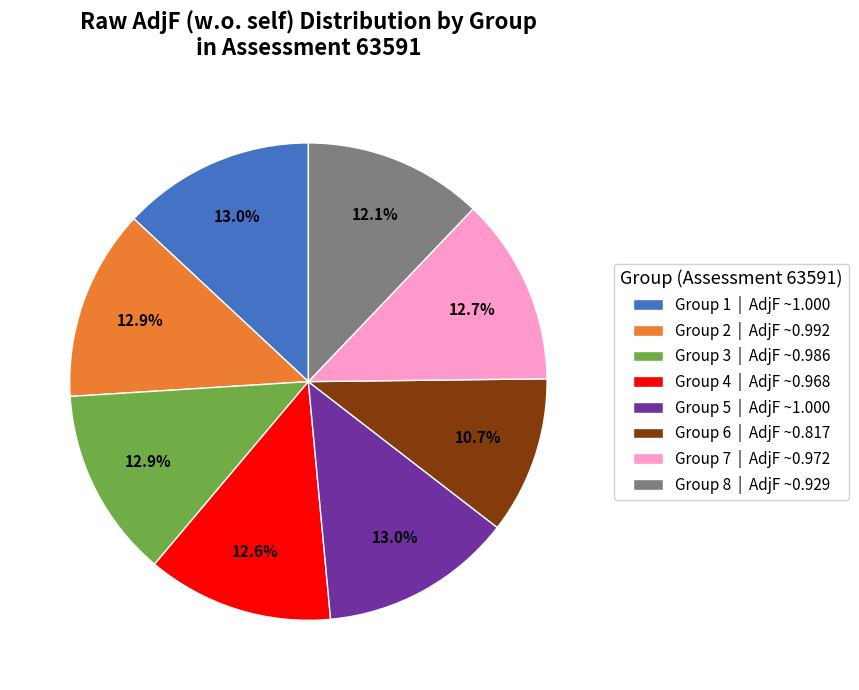

Is there a majority slice in this chart?

No